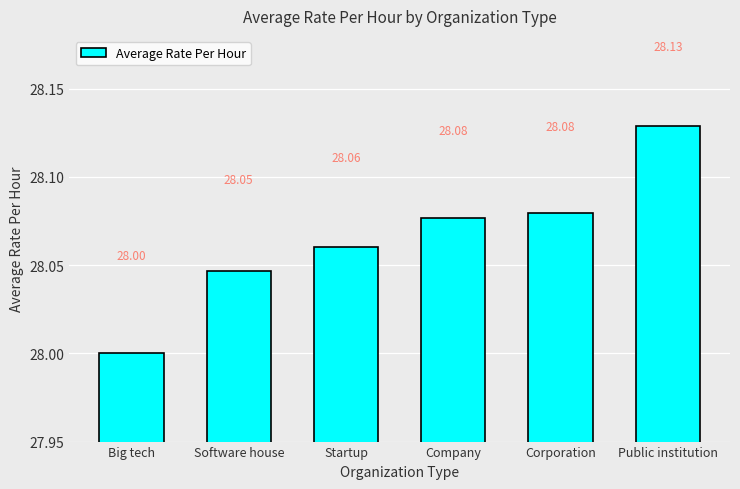

At which category does the chart reach its peak across all series?

Public institution